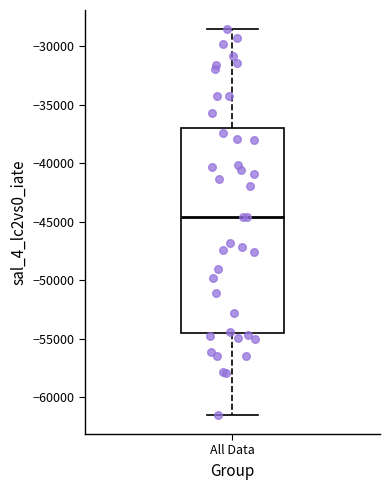

Transcribe this box plot: give where the median line is, the range the box spans, and where the two whiskers end, as read against the y-axis. The values are not printed on the chart, so give them approximately, as read against the axis.

median -44500, box -54500 to -37000, whiskers -61500 to -28500